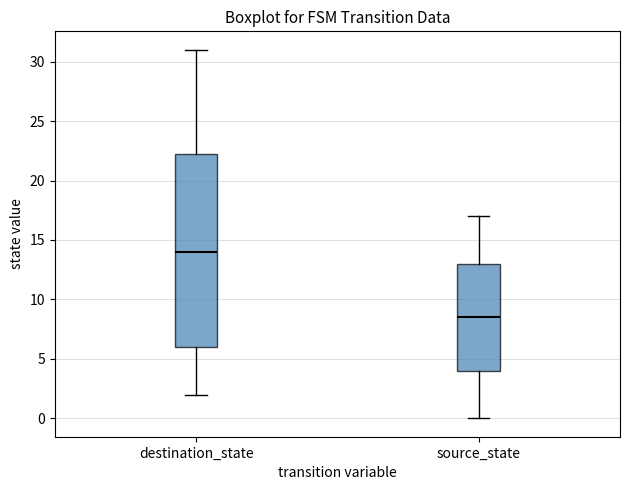

Which box's median line is the lowest?

source_state